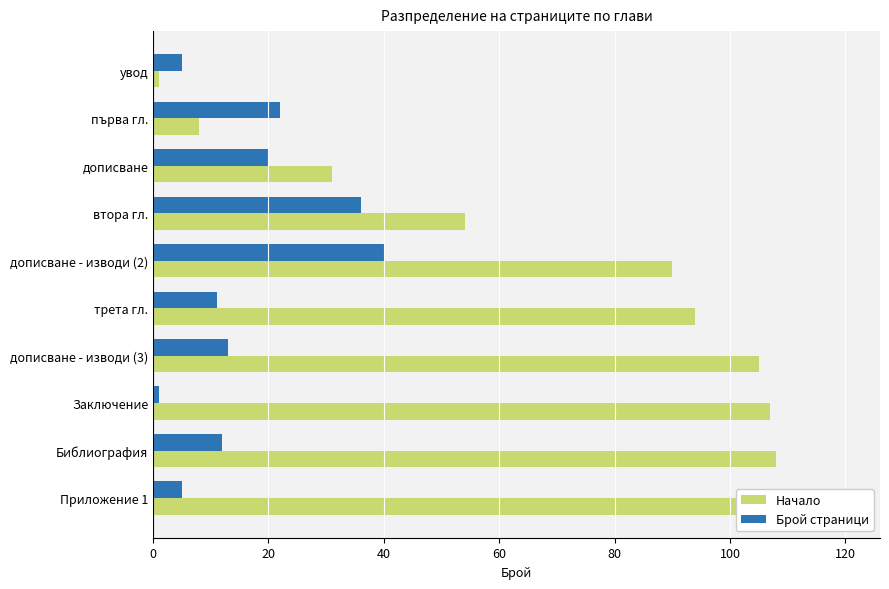

True or false: Начало has a value of 4 at първа гл..

False